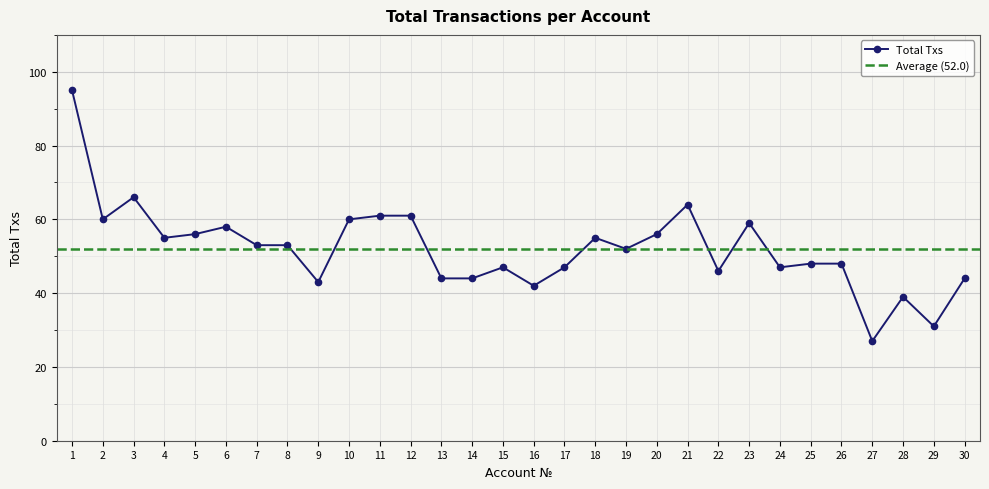

Rank the categories by value from lowest to highest.

27, 29, 28, 16, 9, 13, 14, 30, 22, 15, 17, 24, 25, 26, 19, 7, 8, 4, 18, 5, 20, 6, 23, 2, 10, 11, 12, 21, 3, 1